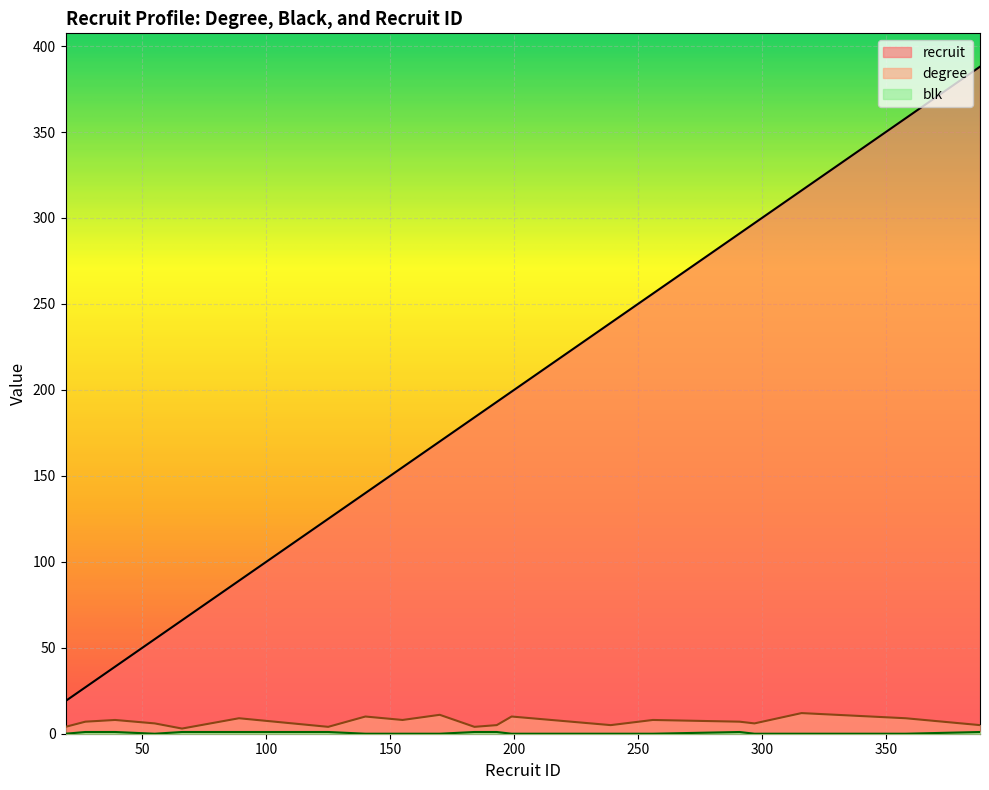

True or false: blk and degree cross at least once.

False